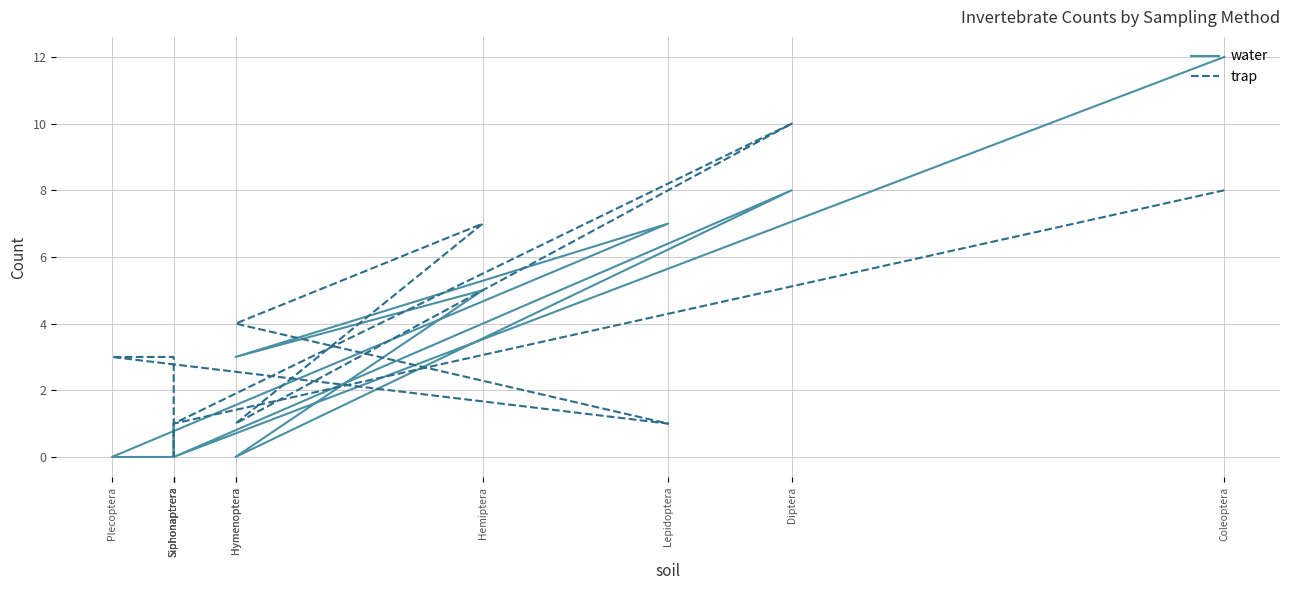

What is the difference between the maximum and minimum values in the trap series?

10